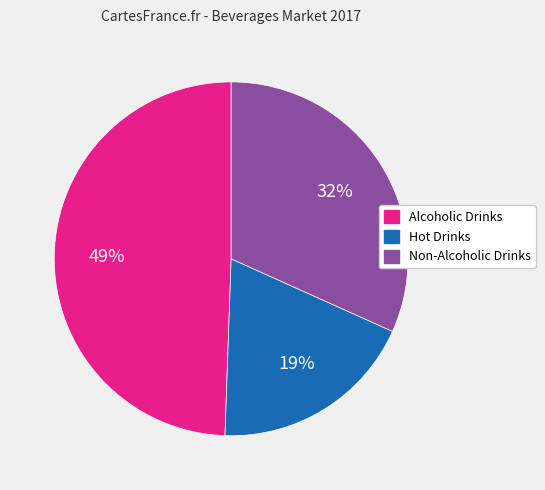

Does Hot Drinks account for over 50% of the chart?

No